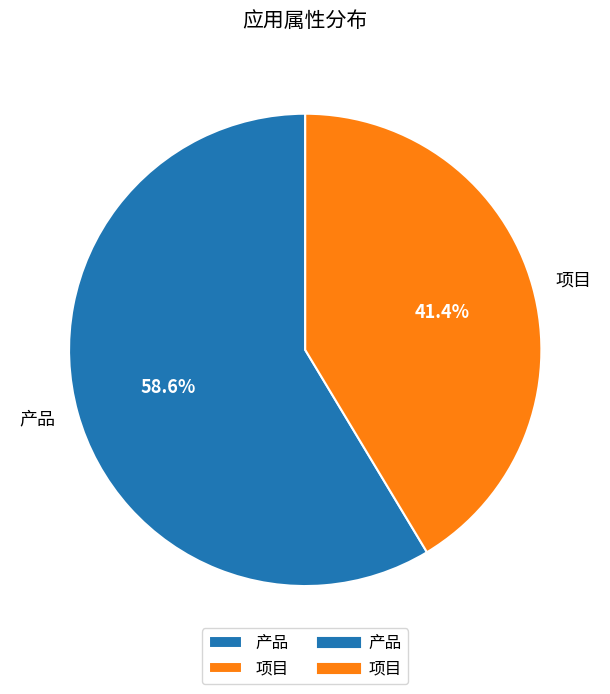

Which slice is the largest?

产品